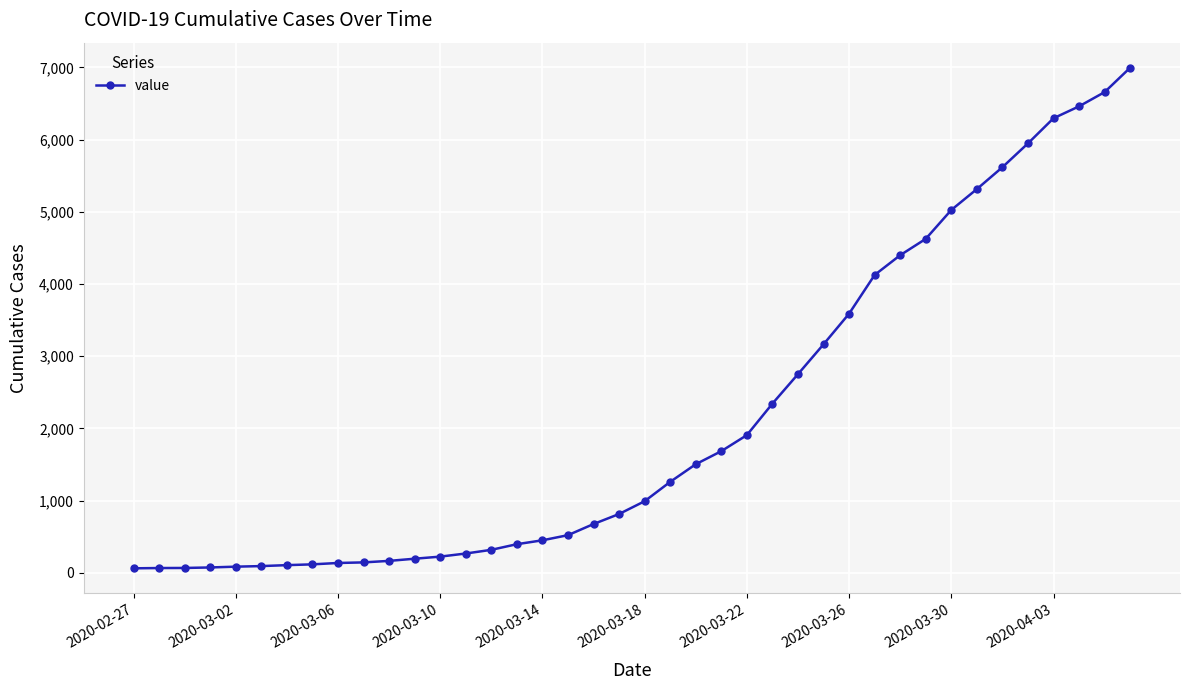

What is the sum of all values?

85677